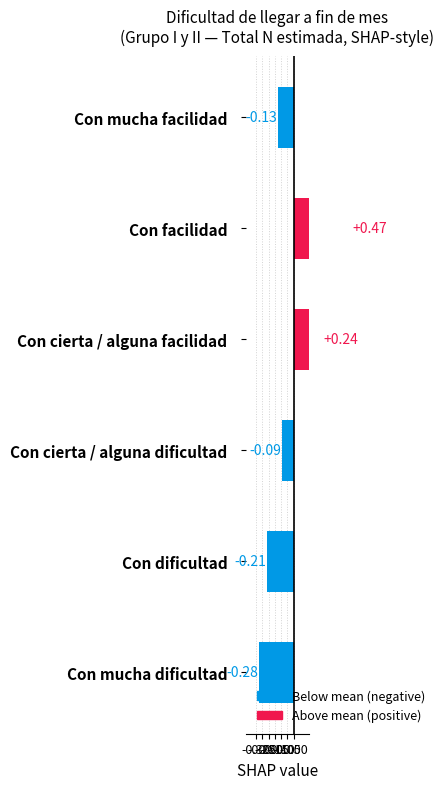

What is the change in value from Con dificultad to Con facilidad?

+0.7